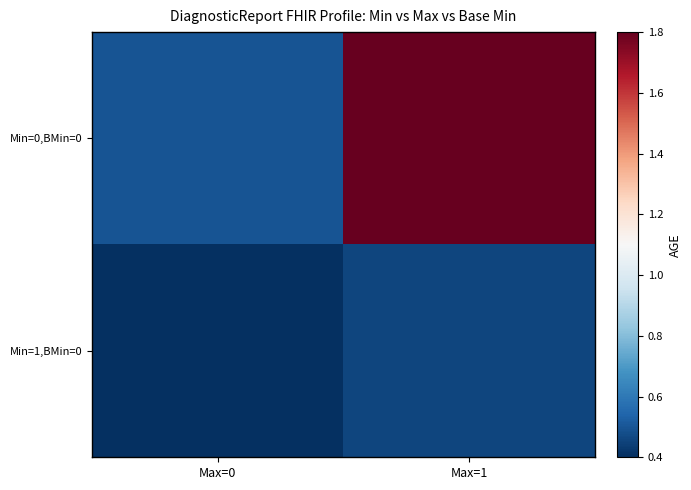

Which series has the widest spread of values?

Min=0,BMin=0